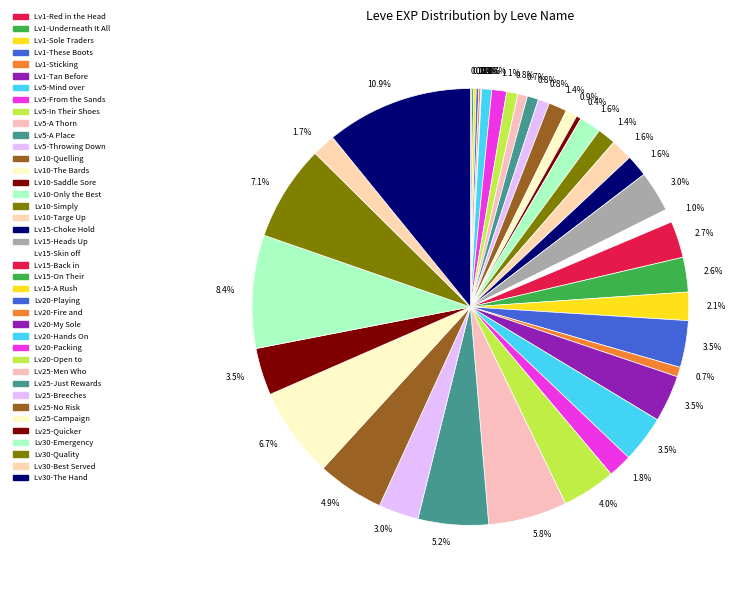

How many slices are in this pie chart?

40